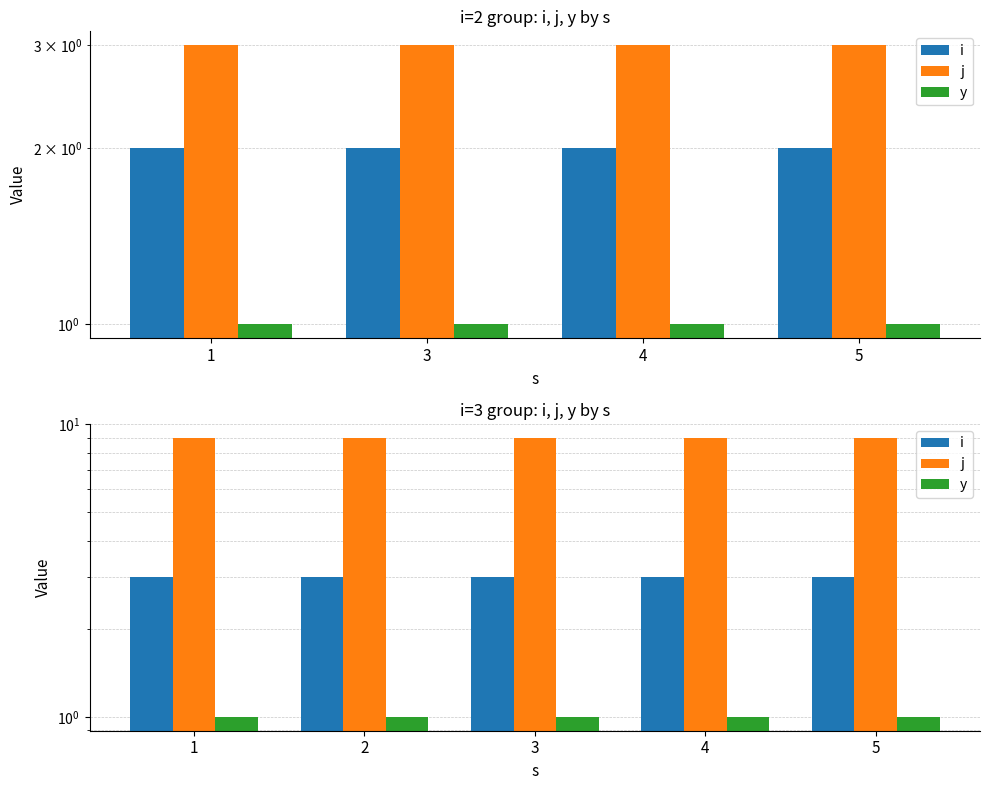

Is it true that y equals 1 at 1?

True